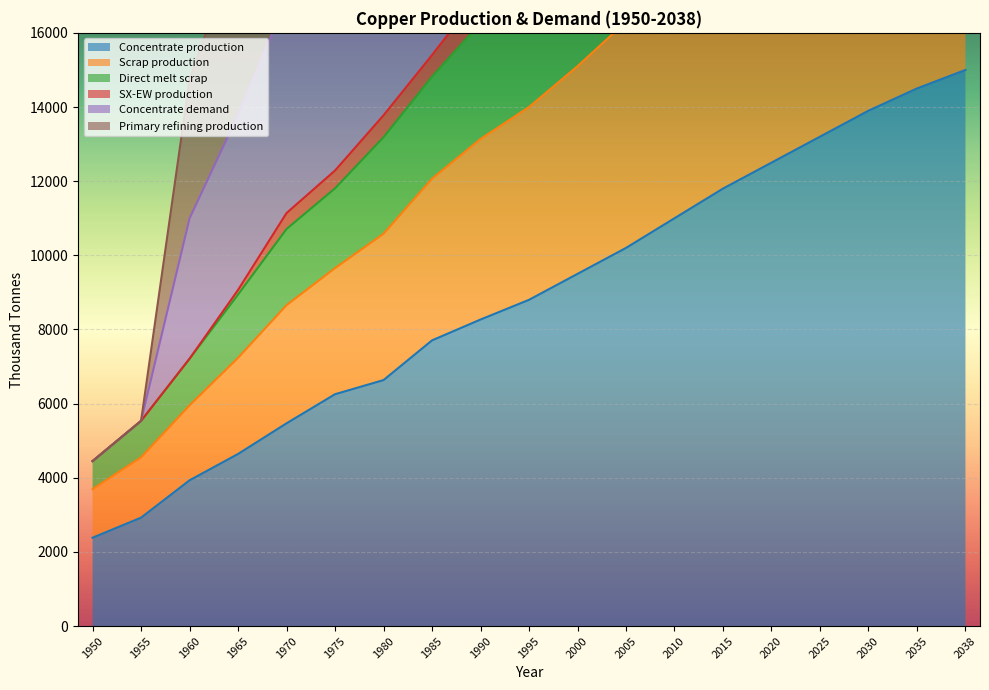

What is the difference between the SX-EW production values at 2020 and 1980?

13823.4